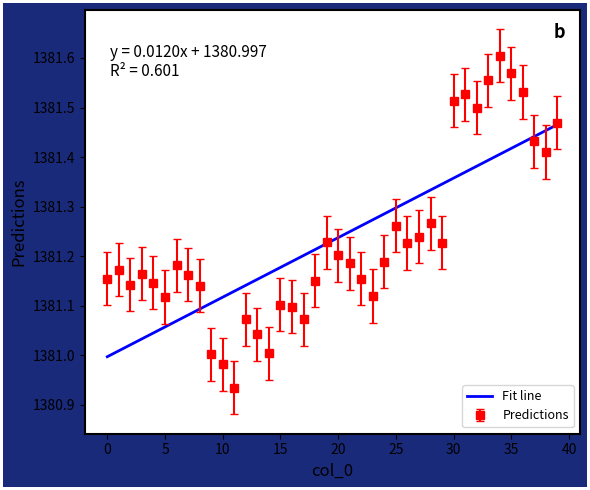

Rank the series by their maximum value, from lowest to highest.

Fit line, Predictions